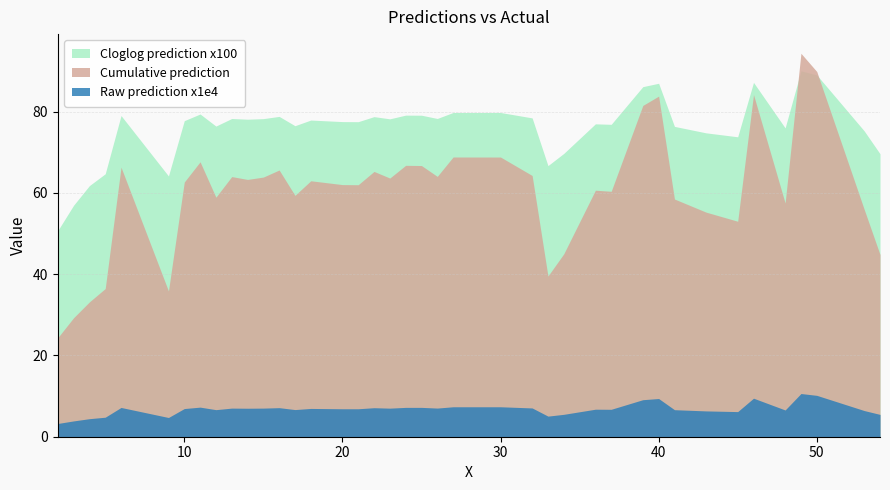

The value of Y at 9 is 15.1. True or false?

False